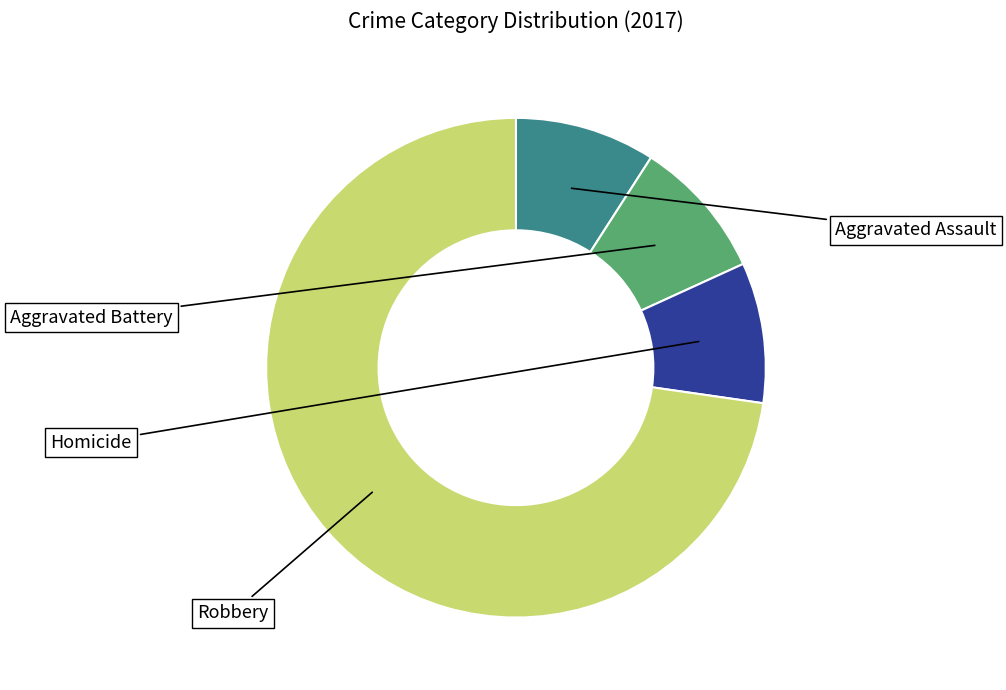

Is there a majority slice in this chart?

Yes